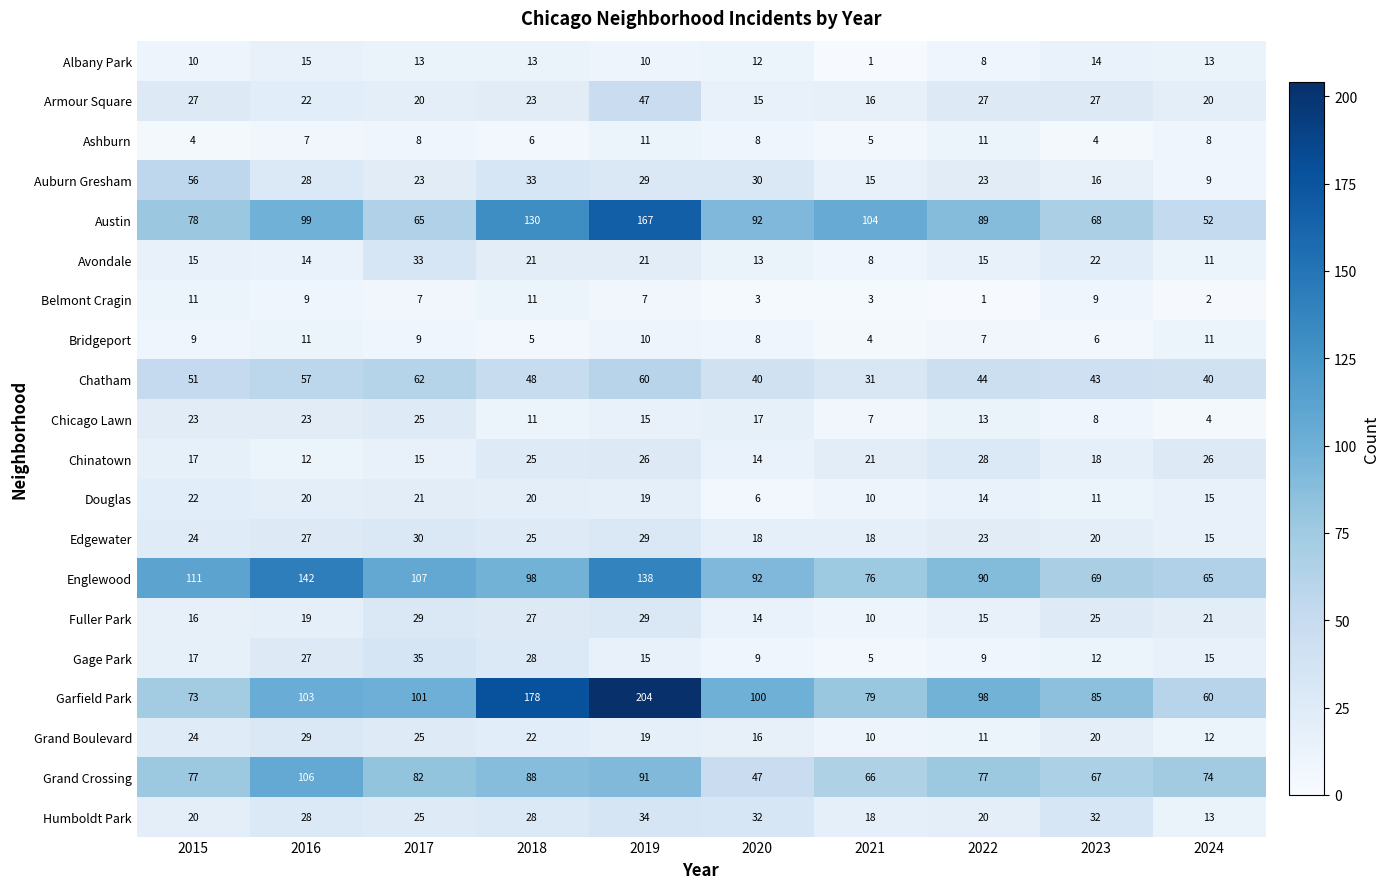

At how many categories does at least one series exceed 21?

10